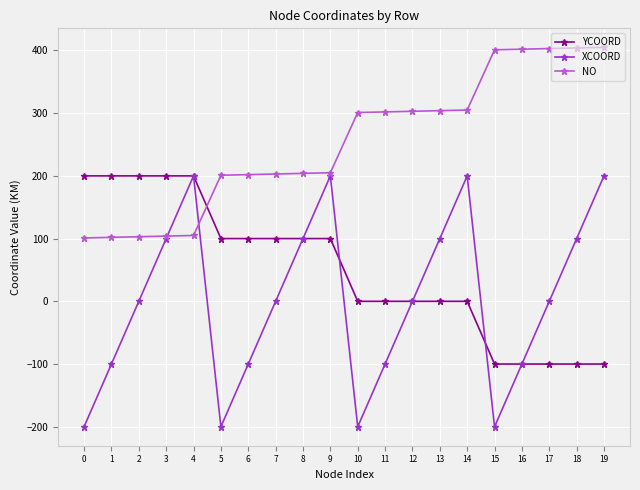

List the series in order of their overall mean, lowest first.

XCOORD, YCOORD, NO